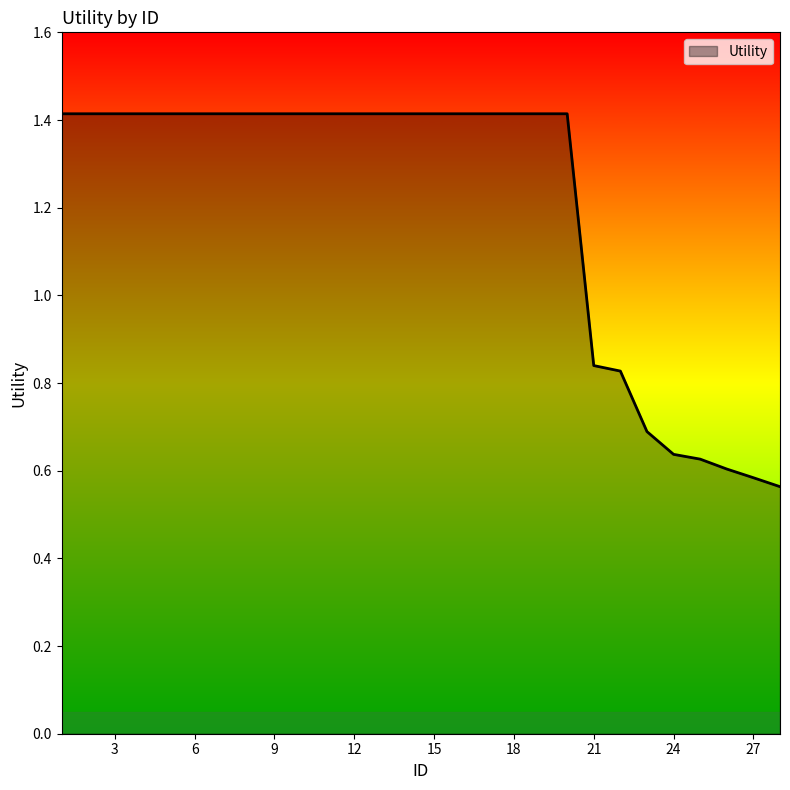

What is the maximum value shown in the chart?

1.4